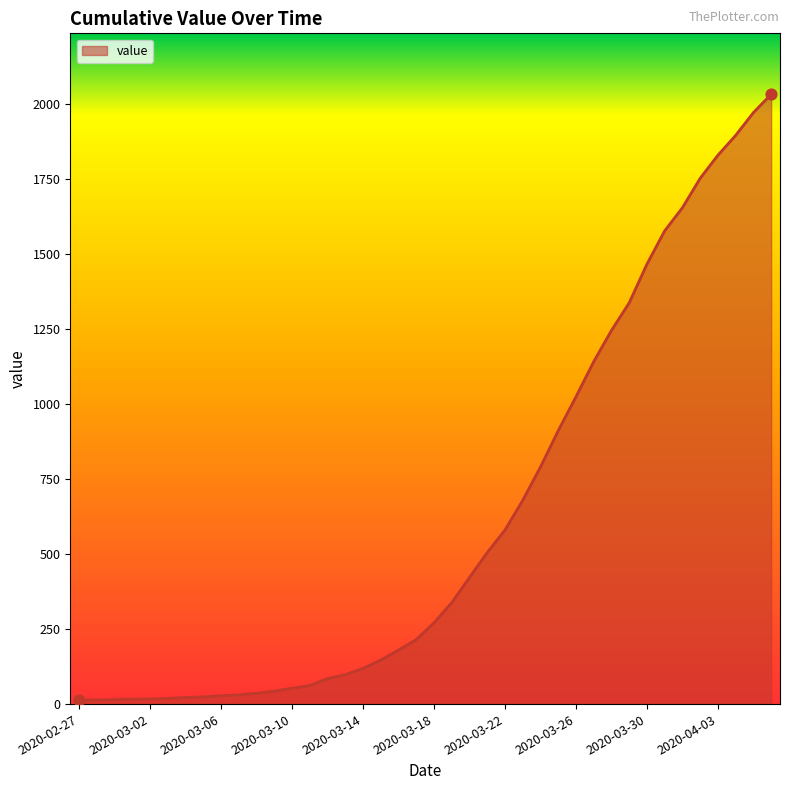

What is the greatest value displayed?

2032